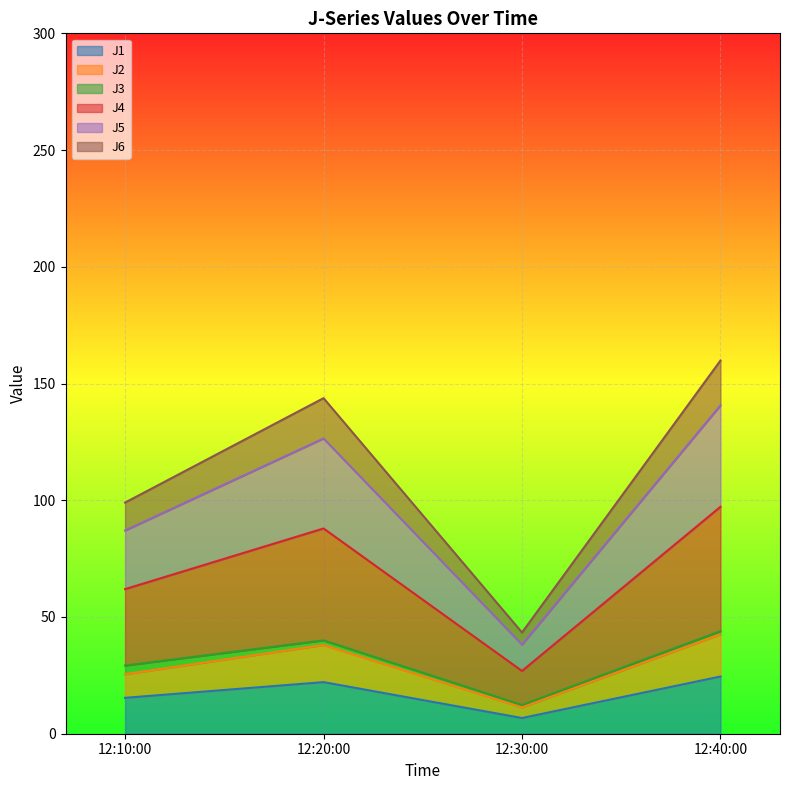

The value of J1 at 12:20:00 is 22.1. True or false?

True